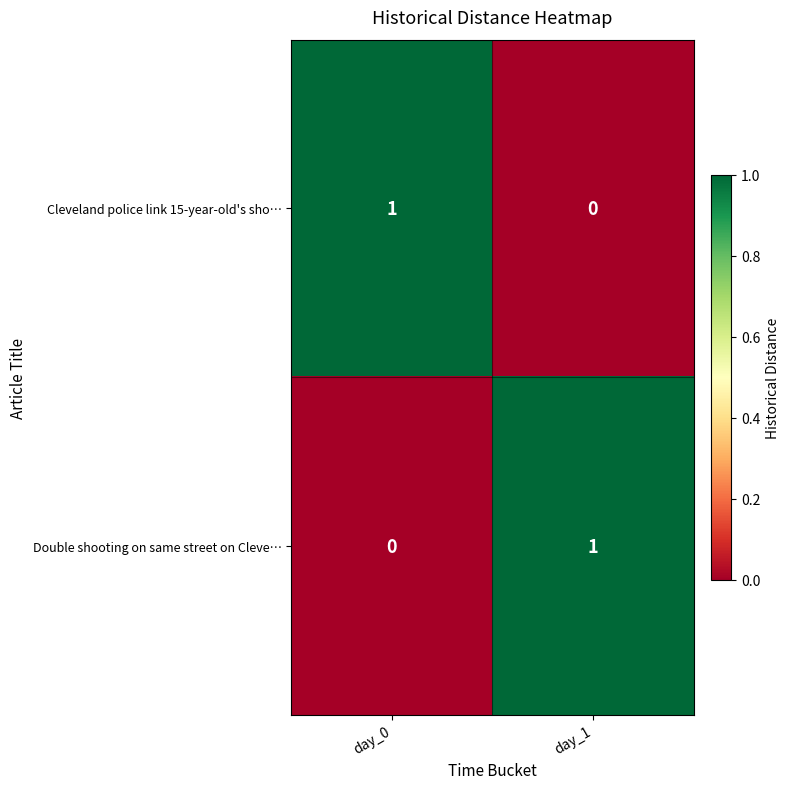

The value of Cleveland police link 15-year-old's sho… at day_0 is 2. True or false?

False